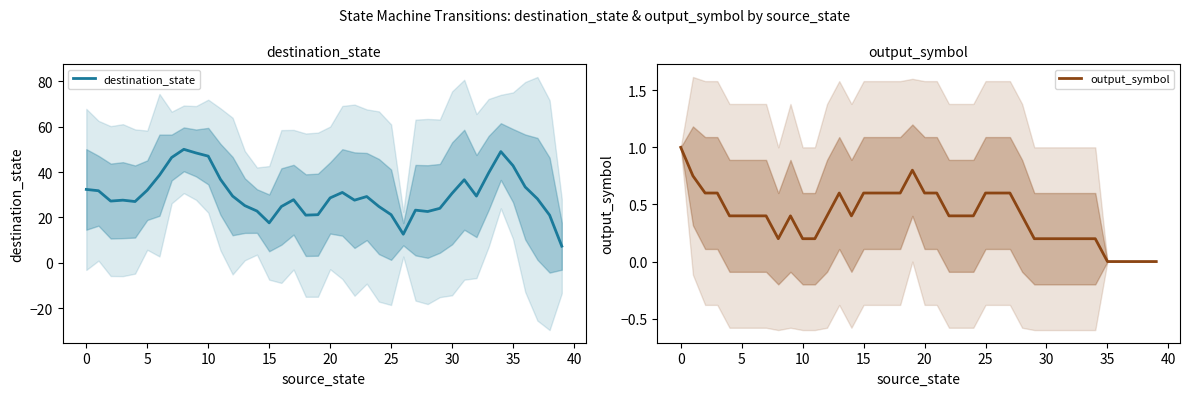

In output_symbol, how many points are higher than both neighbors (excluding endpoints)?

3